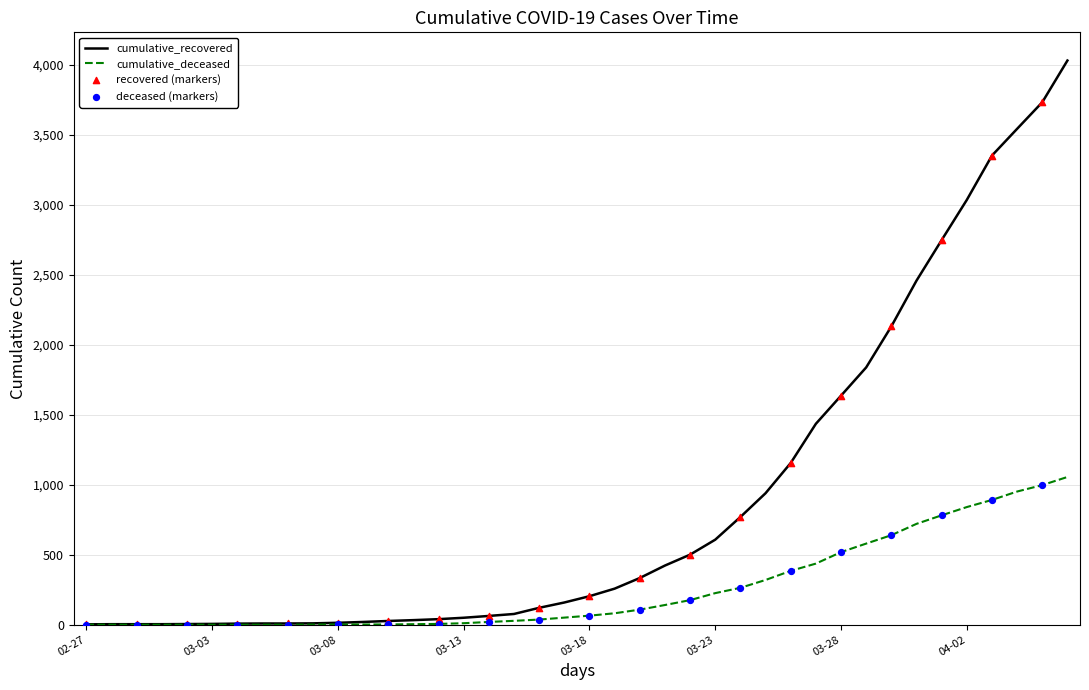

Which series has the largest total across all categories?

cumulative_recovered